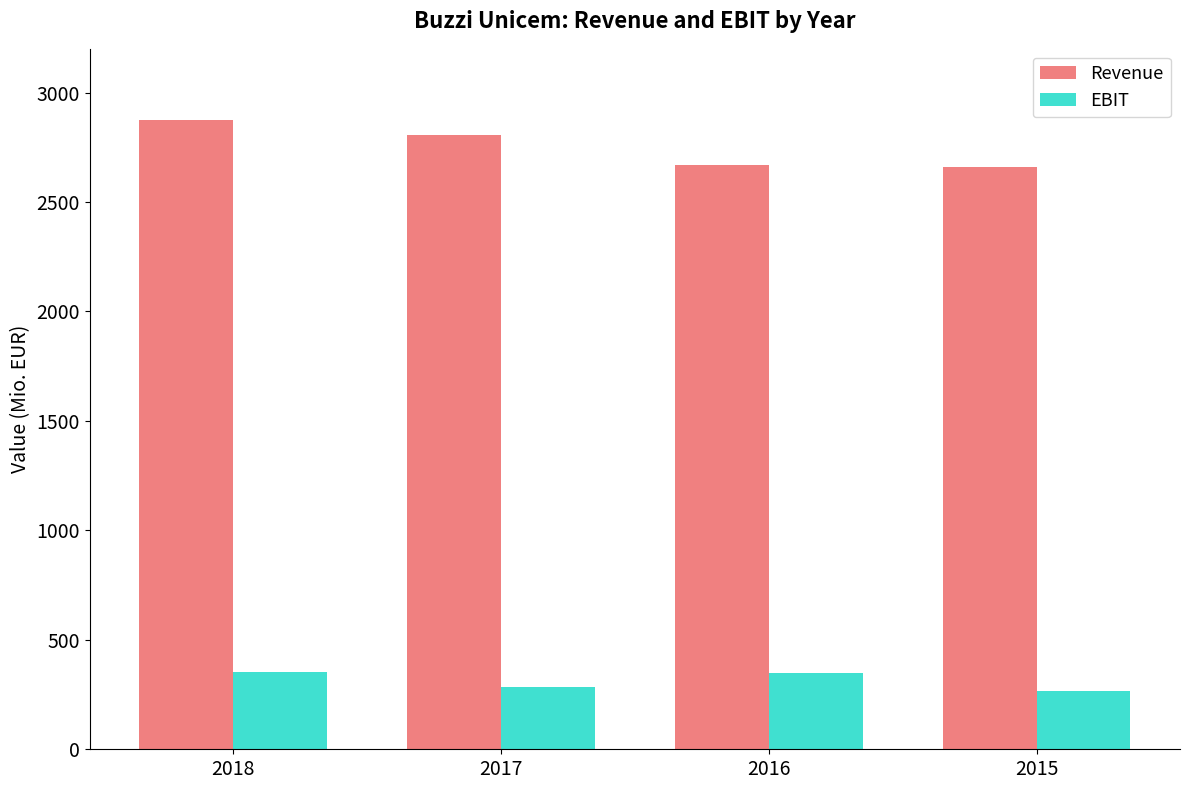

Is it true that EBIT equals 169.3 at 2017?

False